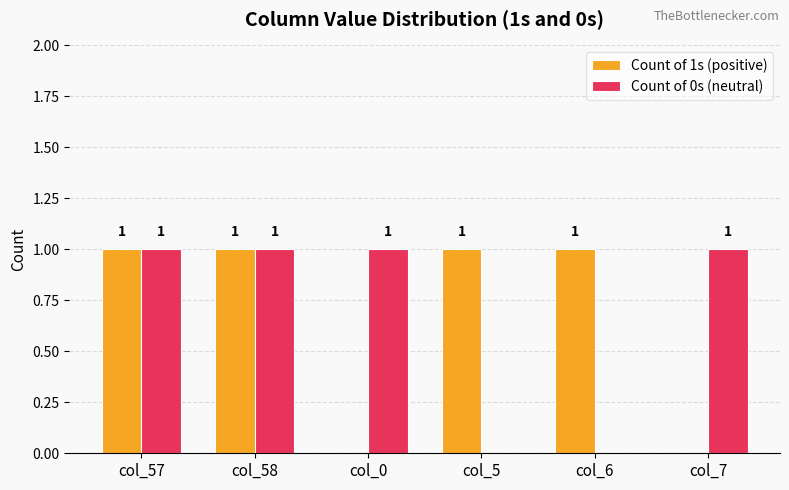

Is the value of Count of 0s (neutral) at col_6 greater than the value of Count of 1s (positive) at col_57?

No